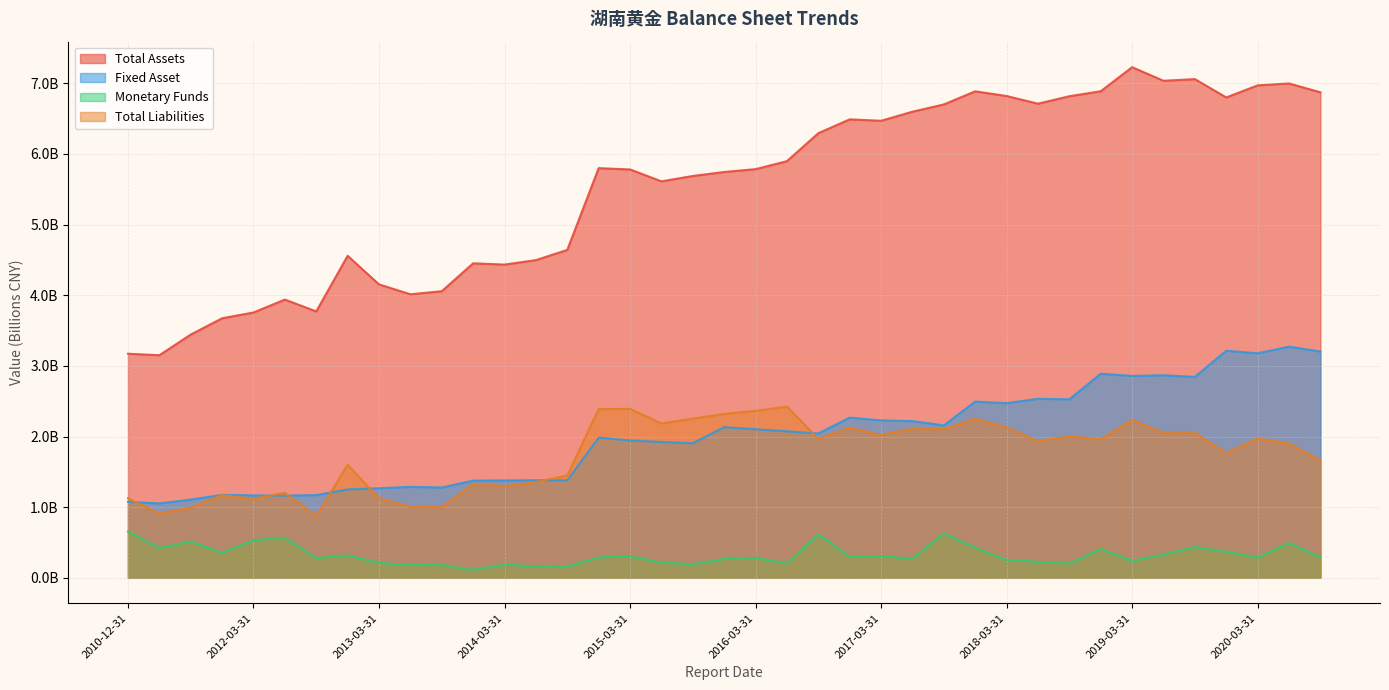

What are all the series names shown in the legend?

Total Assets, Fixed Asset, Monetary Funds, Total Liabilities